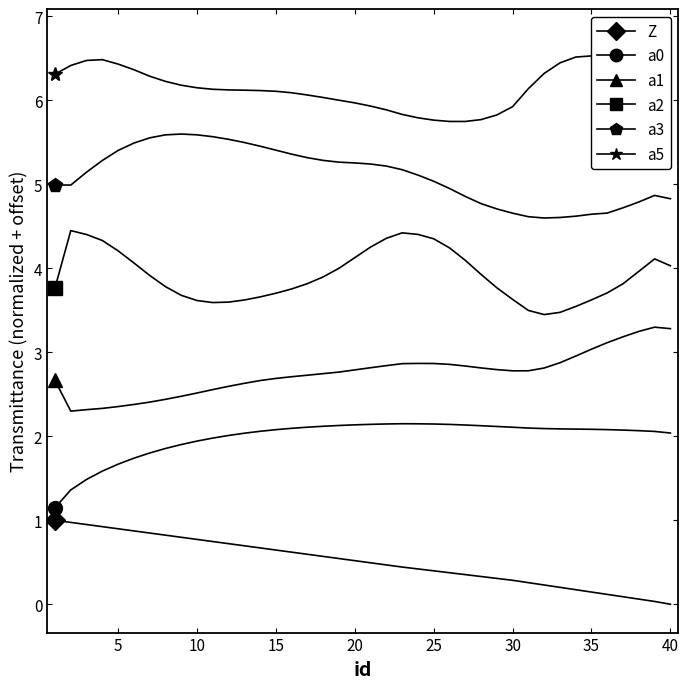

Between 32 and 22, which is larger?

22